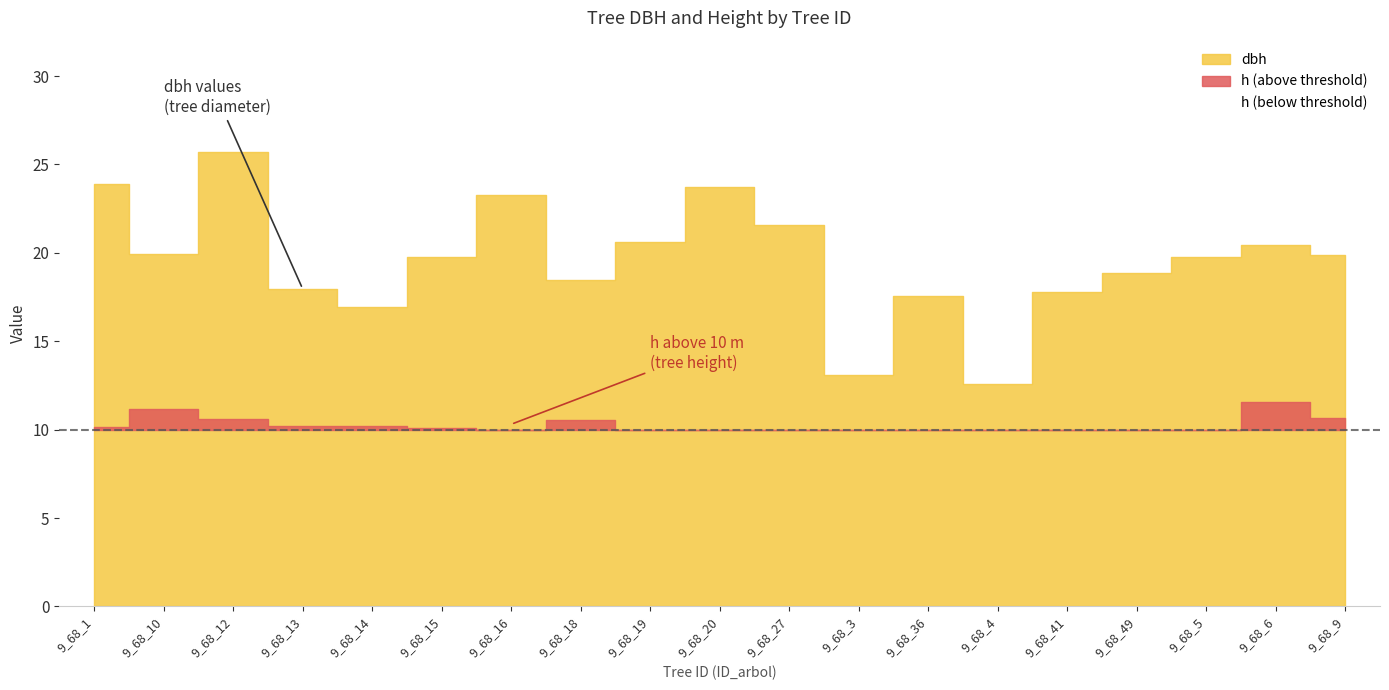

What is the label of the 7th point from the right?

9_68_36